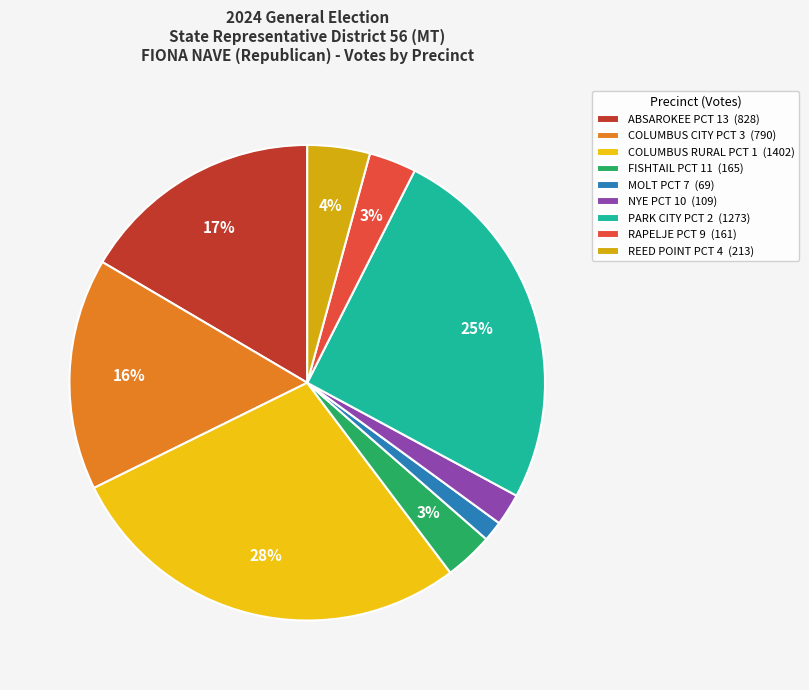

Is there any slice that represents more than half of the pie?

No